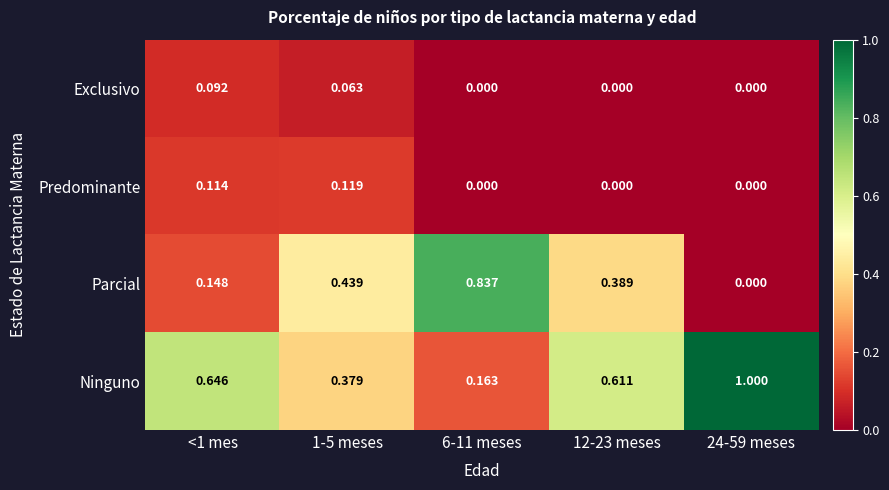

Which series has the largest total across all categories?

Ninguno